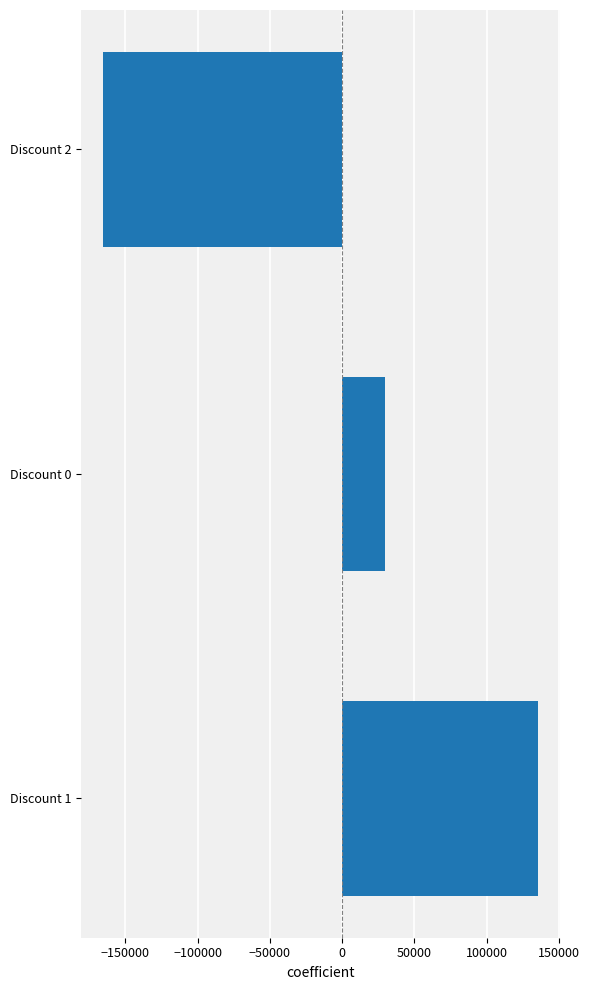

Reading bottom to top, transcribe all the data shown in this chart.

Discount 1=135524.6	Discount 0=29950.9	Discount 2=-165475.4